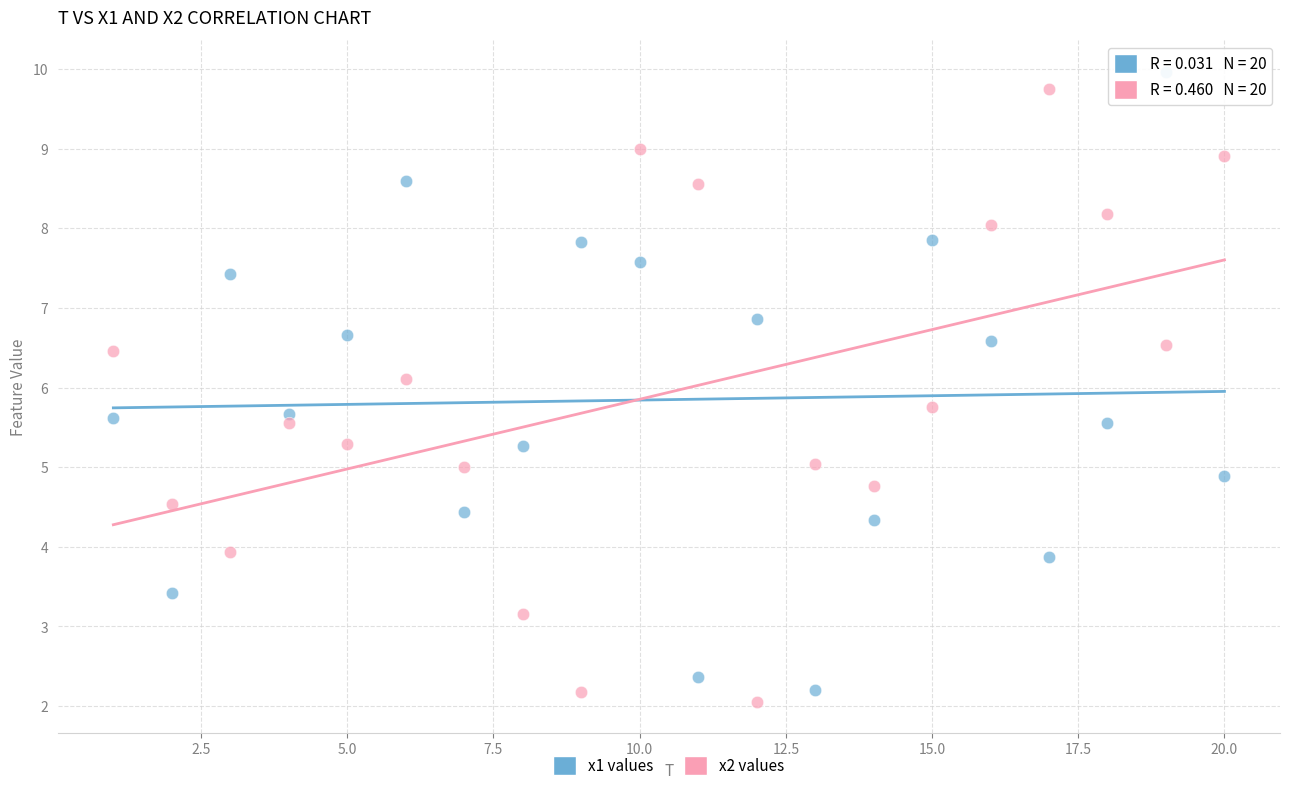

Across all data points, what is the range of Y values (max minus min)?

7.9